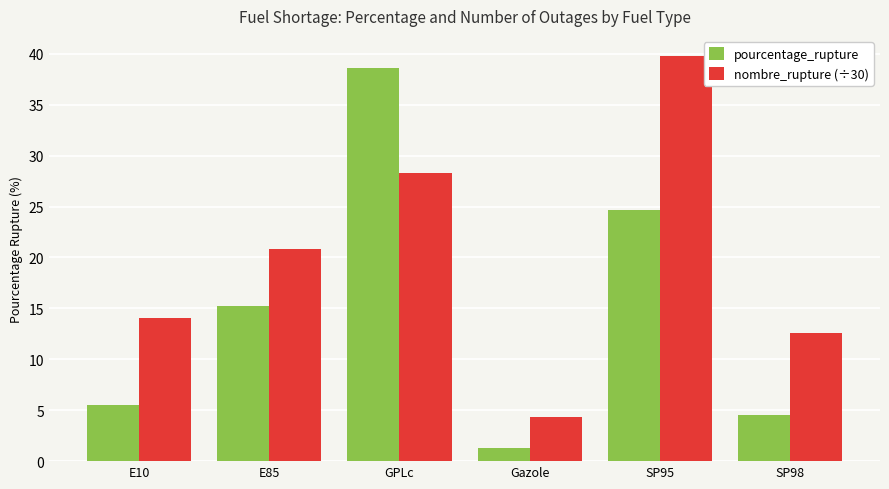

What is the highest value of the pourcentage_rupture series?

38.6